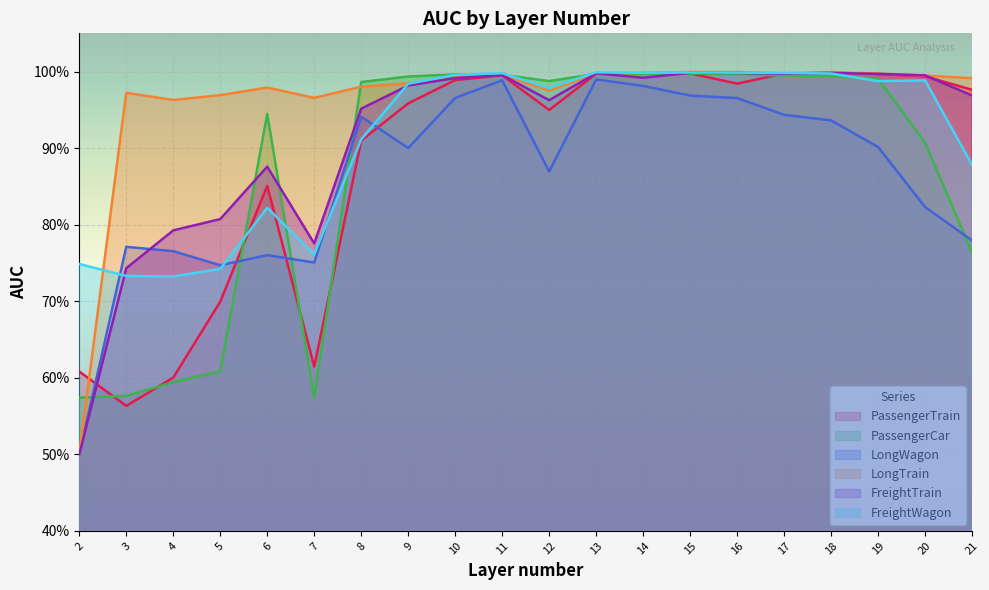

How many lines are shown in the chart?

6